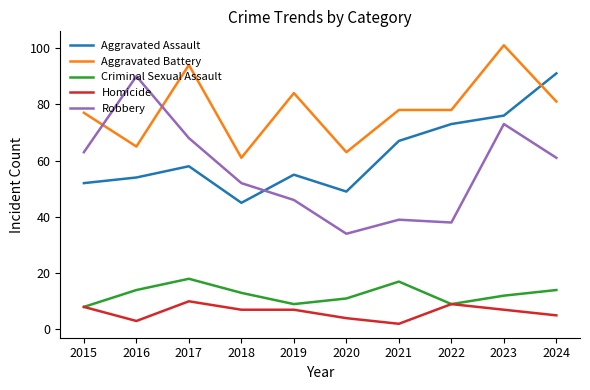

At which category does the chart reach its minimum across all series?

2021